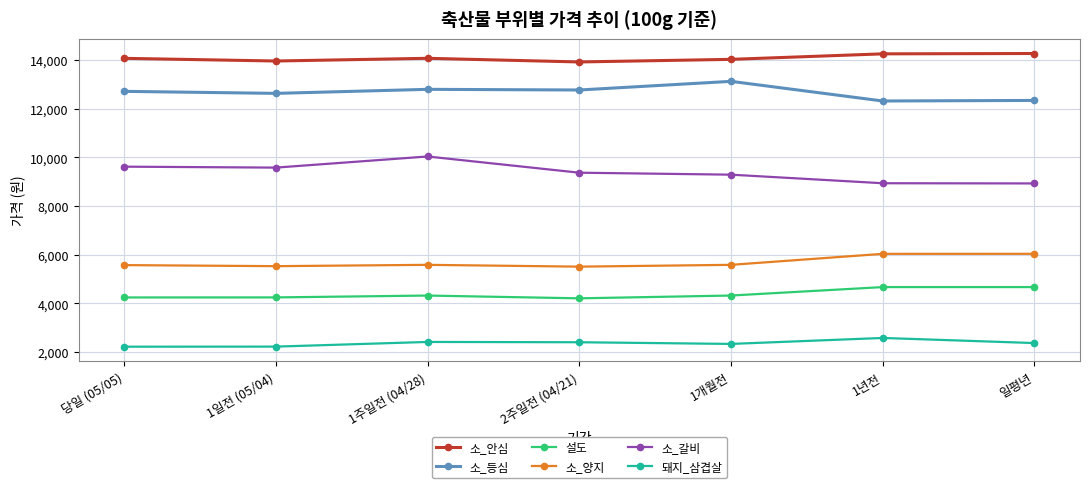

True or false: 소_갈비 has more than 2 interior local peaks.

False